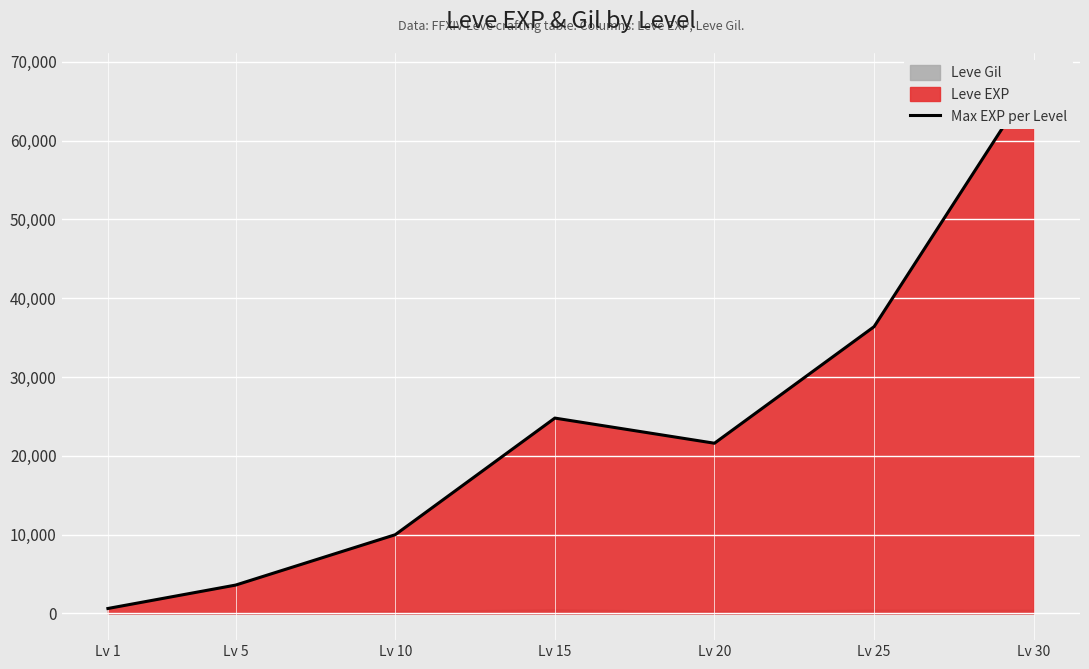

True or false: the data has more than 1 interior local peaks.

False